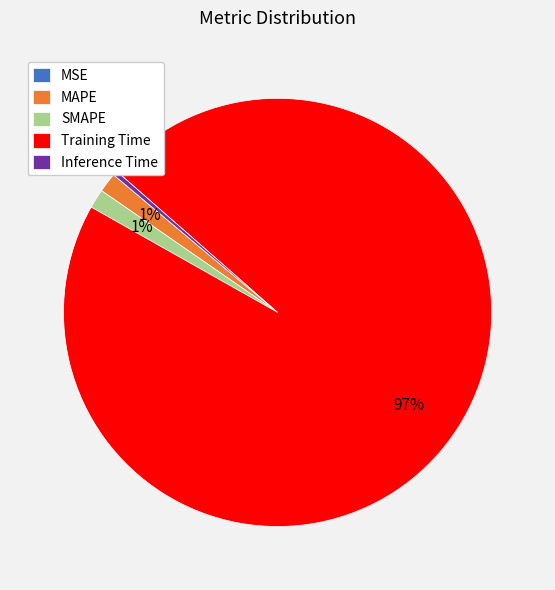

To the nearest percent, what percentage of the pie is SMAPE?

1%